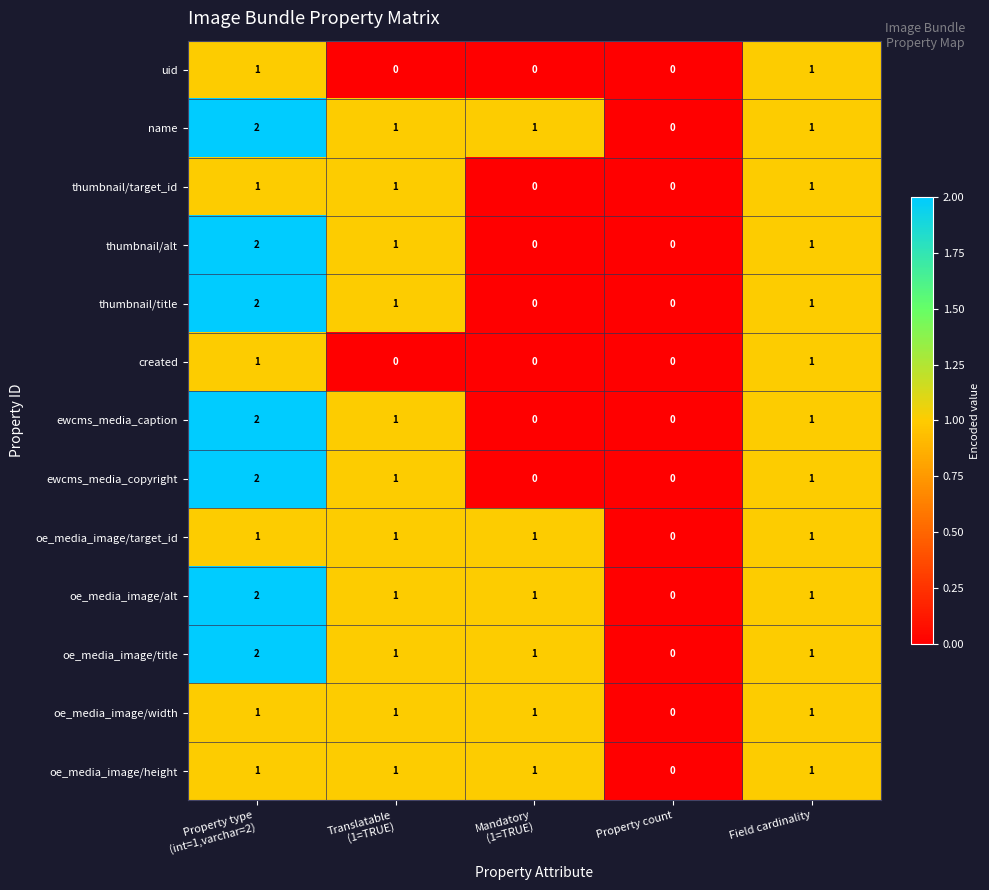

What is the difference between the highest and lowest values at Property type
(int=1,varchar=2)?

1